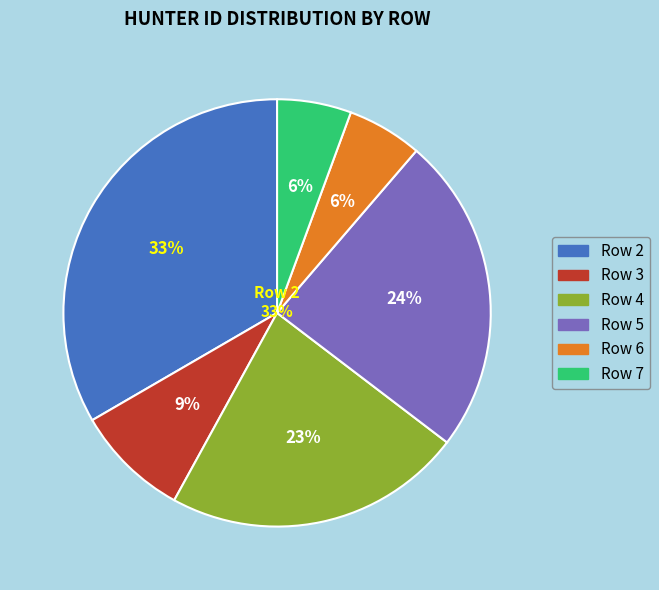

How many segments does this pie chart have?

6